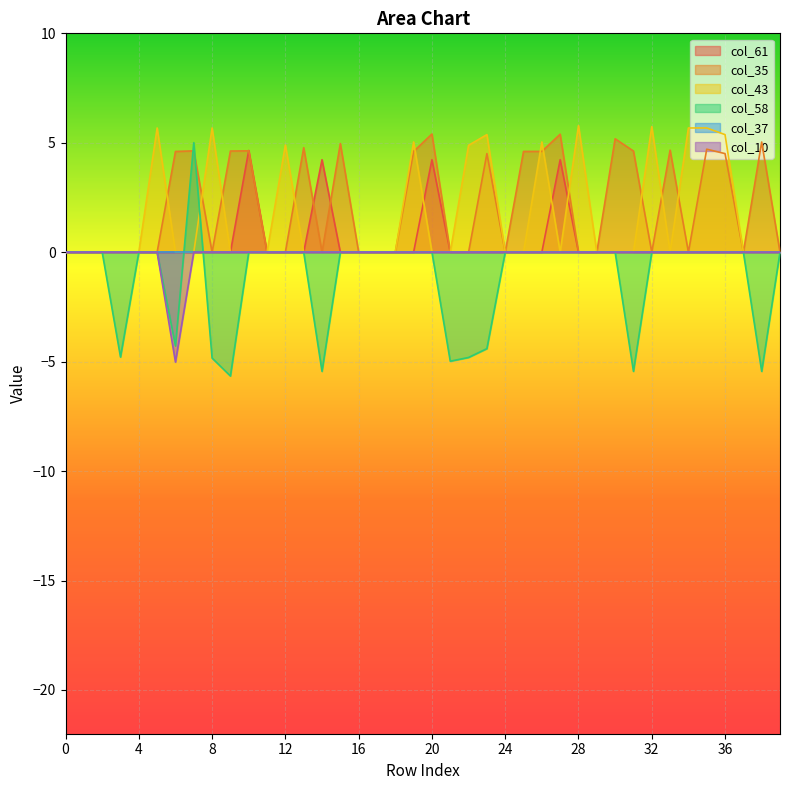

Is it true that col_35 equals -3.2 at 22?

False